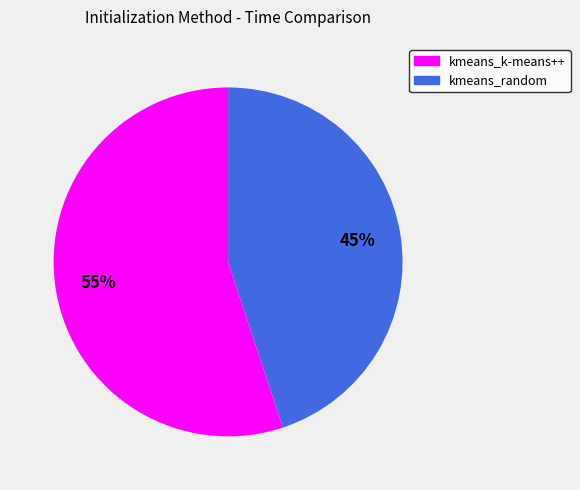

Which category has the smallest portion of the pie?

kmeans_random